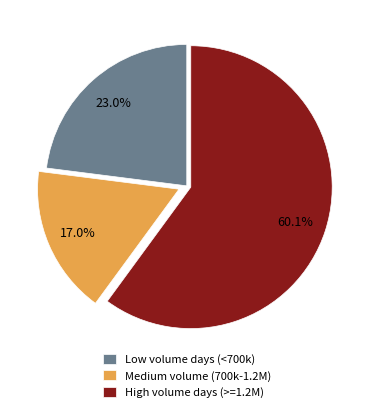

Which slice is the smallest?

Medium volume (700k-1.2M)